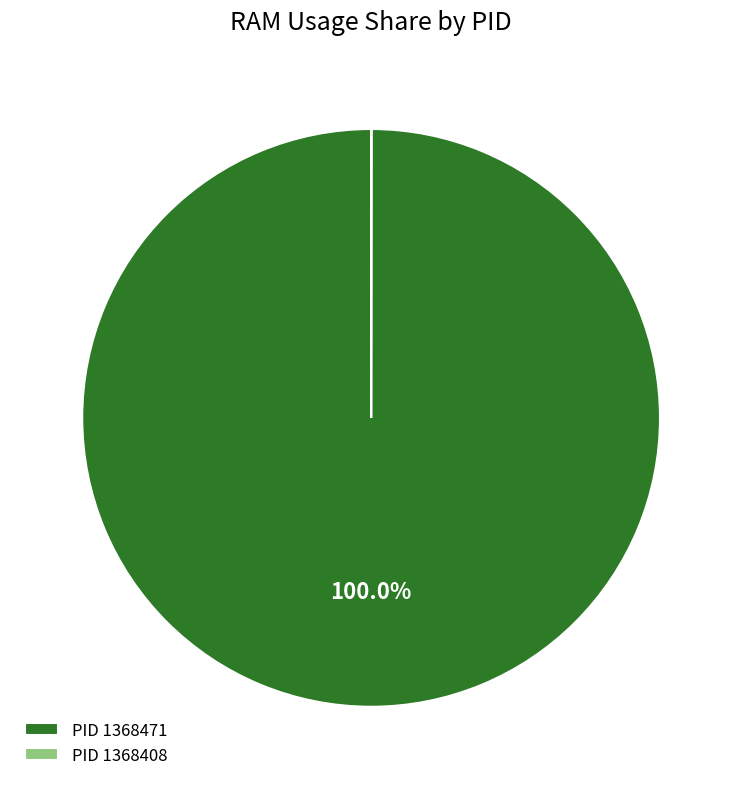

Which category accounts for the majority?

PID 1368471